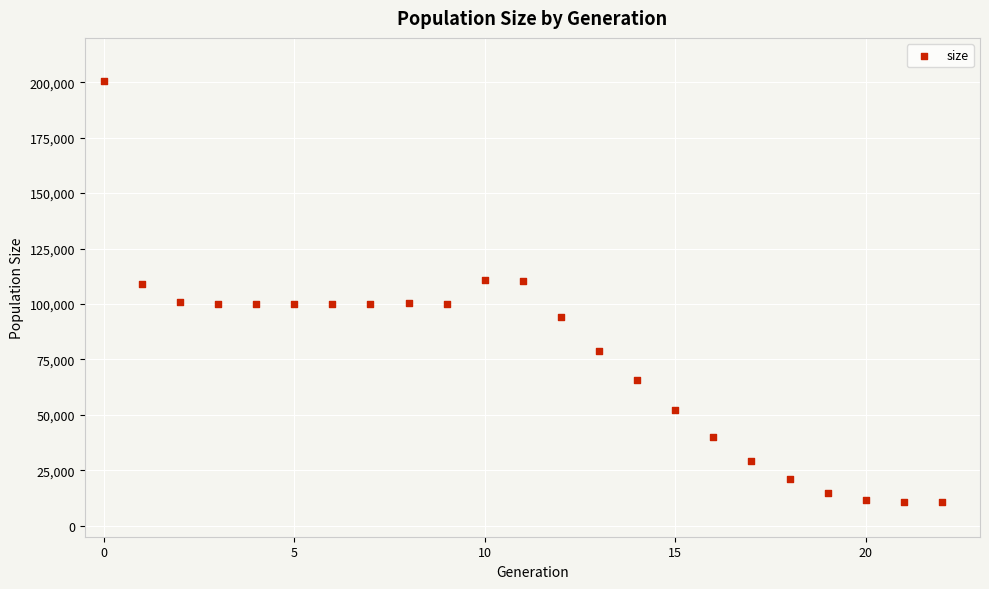

What is the range of Y values (max minus min)?

189976